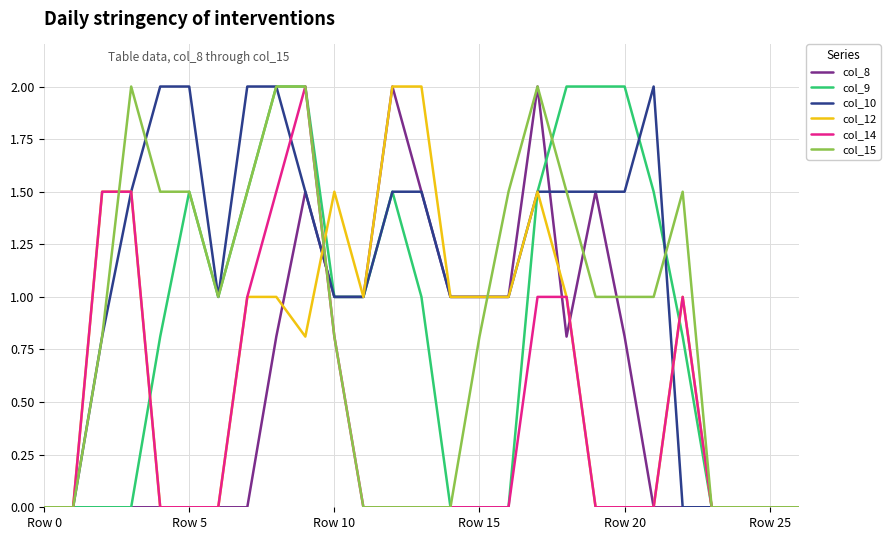

What is the greatest value displayed?

2.0